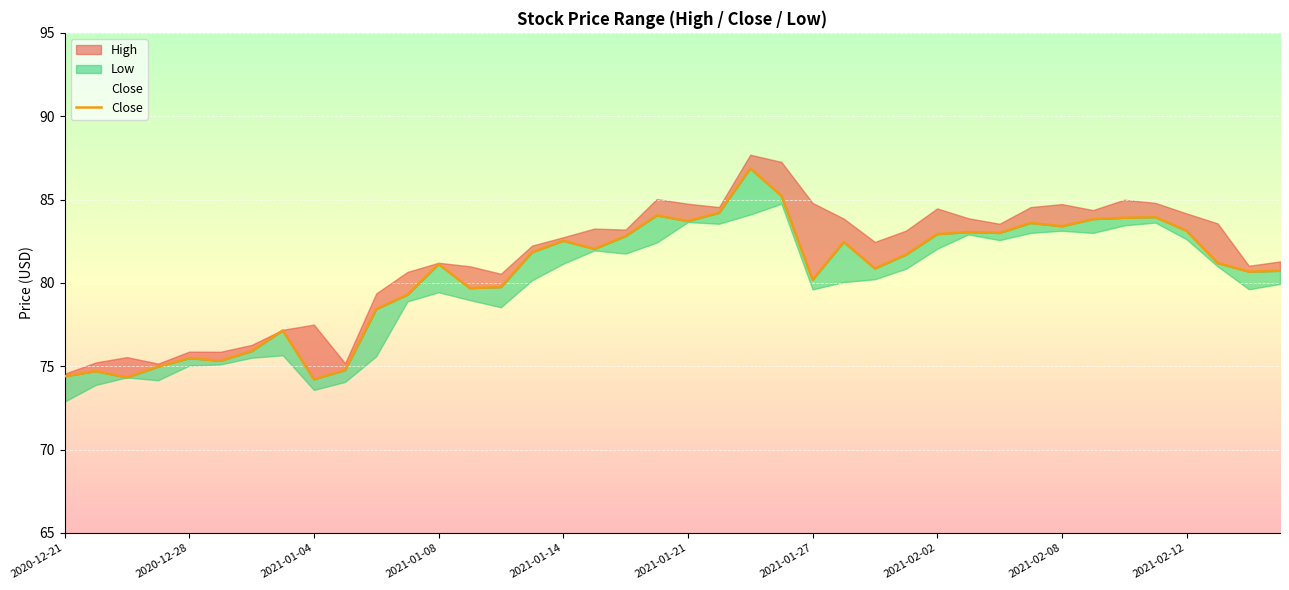

At which label is the value closest to 80?

2021-01-27